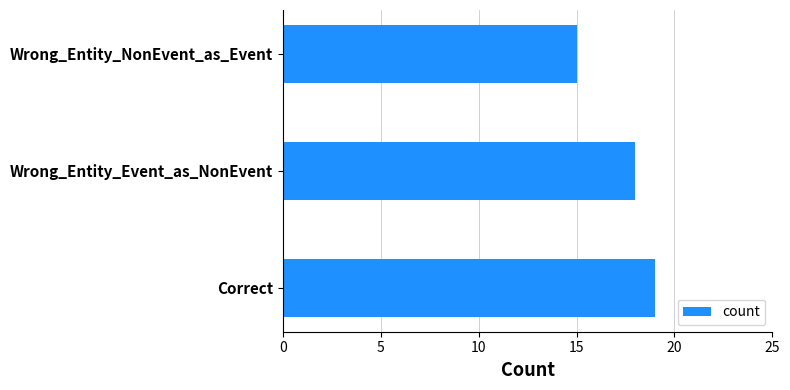

Rank the categories by value from highest to lowest.

Correct, Wrong_Entity_Event_as_NonEvent, Wrong_Entity_NonEvent_as_Event